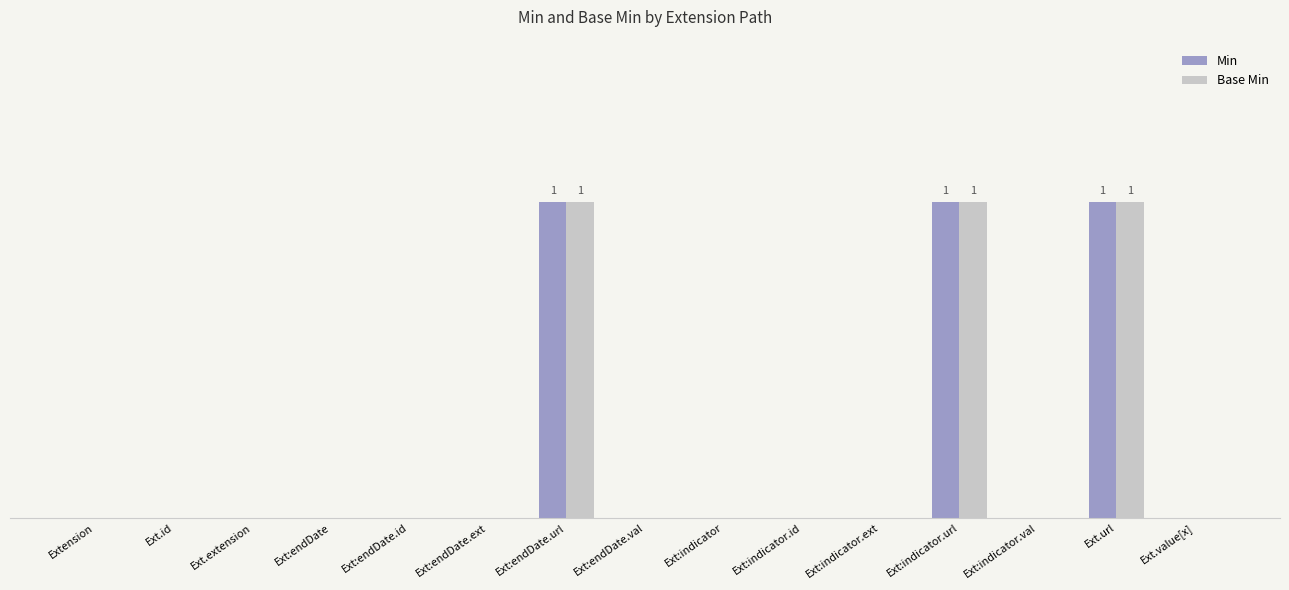

Are the bars horizontal?

No